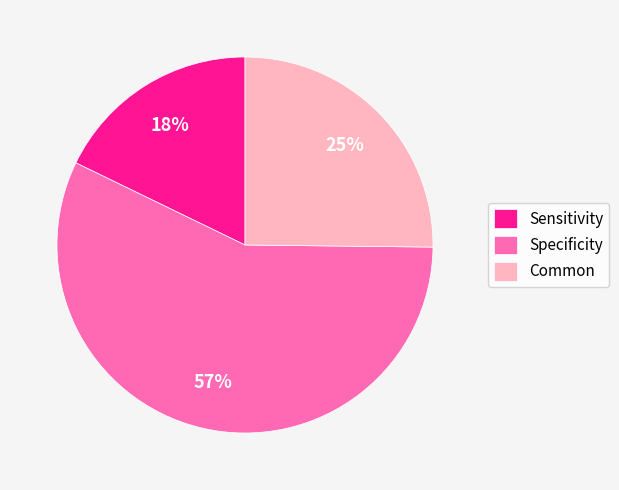

To the nearest percent, what is the difference between the largest and smallest slice percentages?

39%